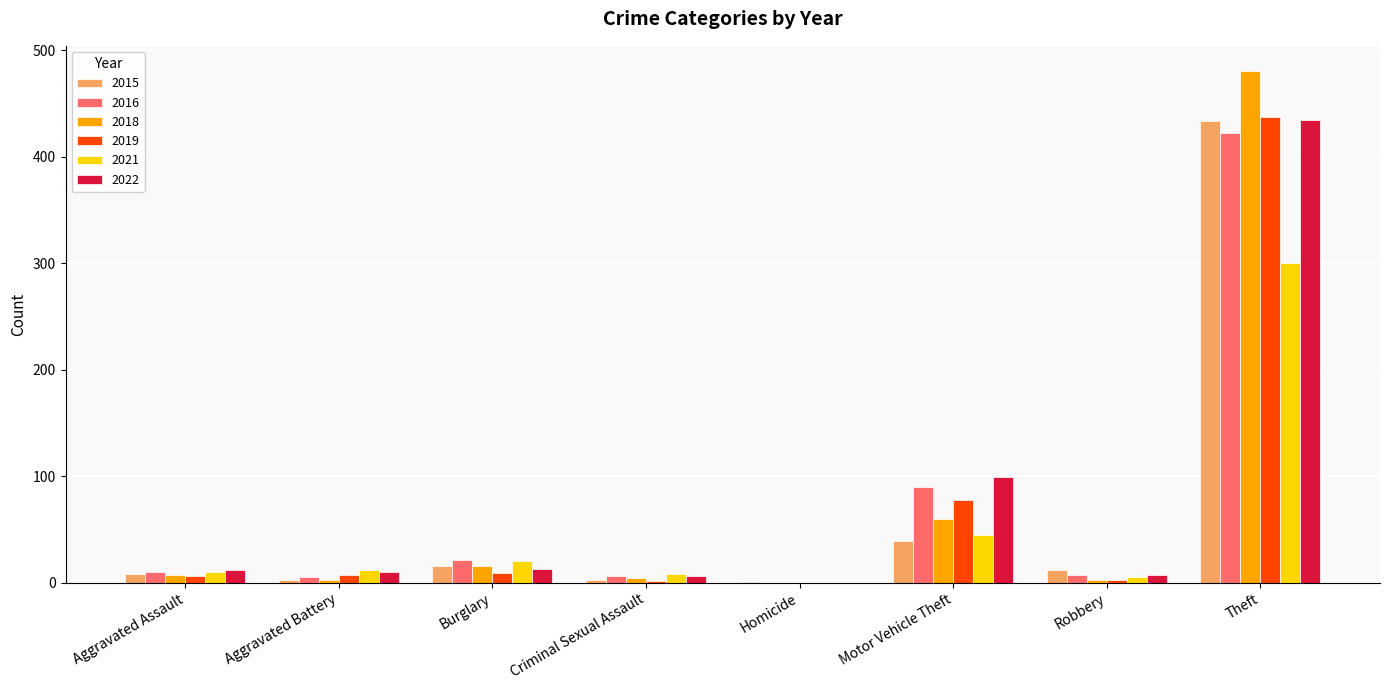

Is it true that 2016 equals -224 at Homicide?

False